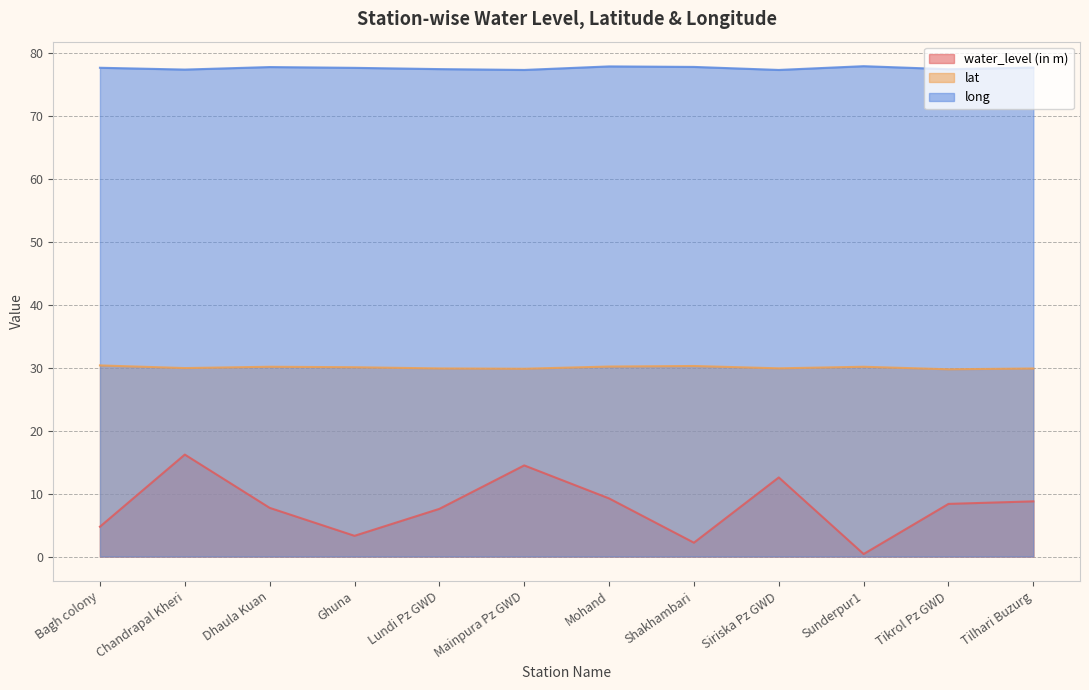

Between Mainpura Pz GWD and Tilhari Buzurg, which series saw the biggest shift?

water_level (in m)